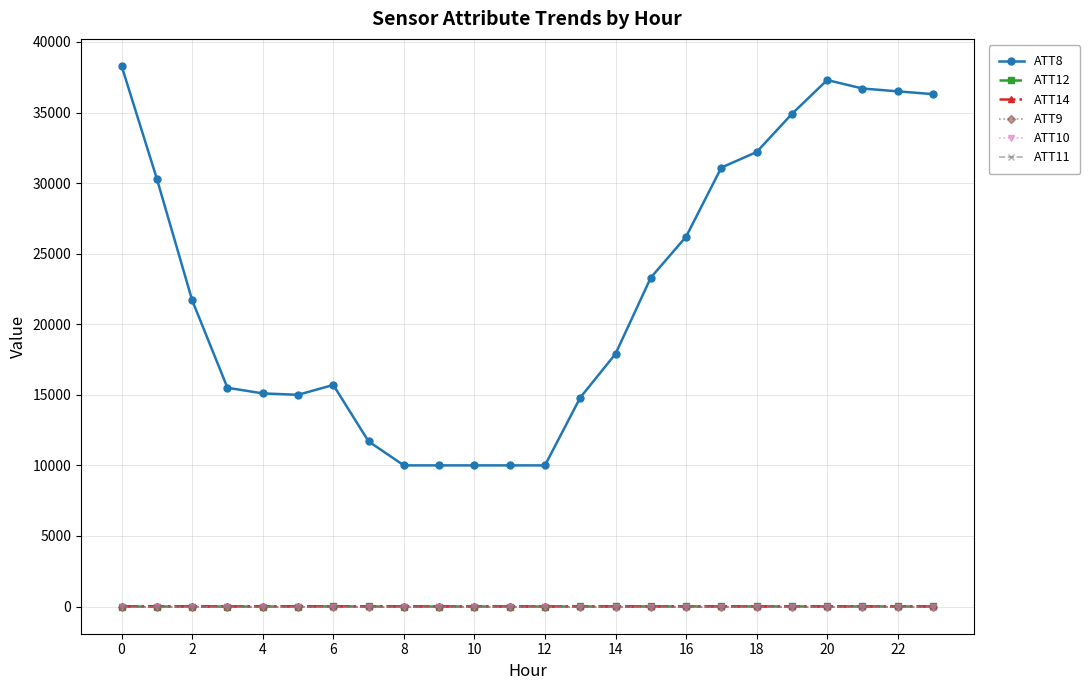

True or false: ATT14 and ATT10 intersect in this chart.

False